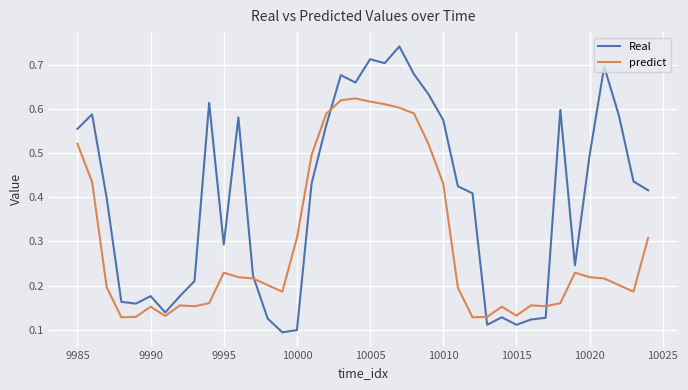

Rank the series by their maximum value, from lowest to highest.

predict, Real